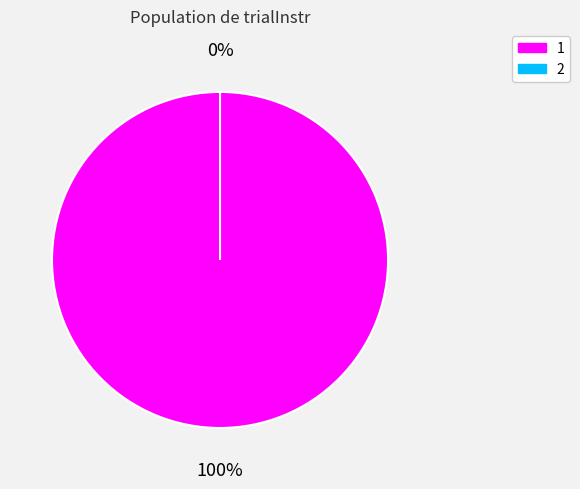

Is it true that 1 is 100% of the pie?

True